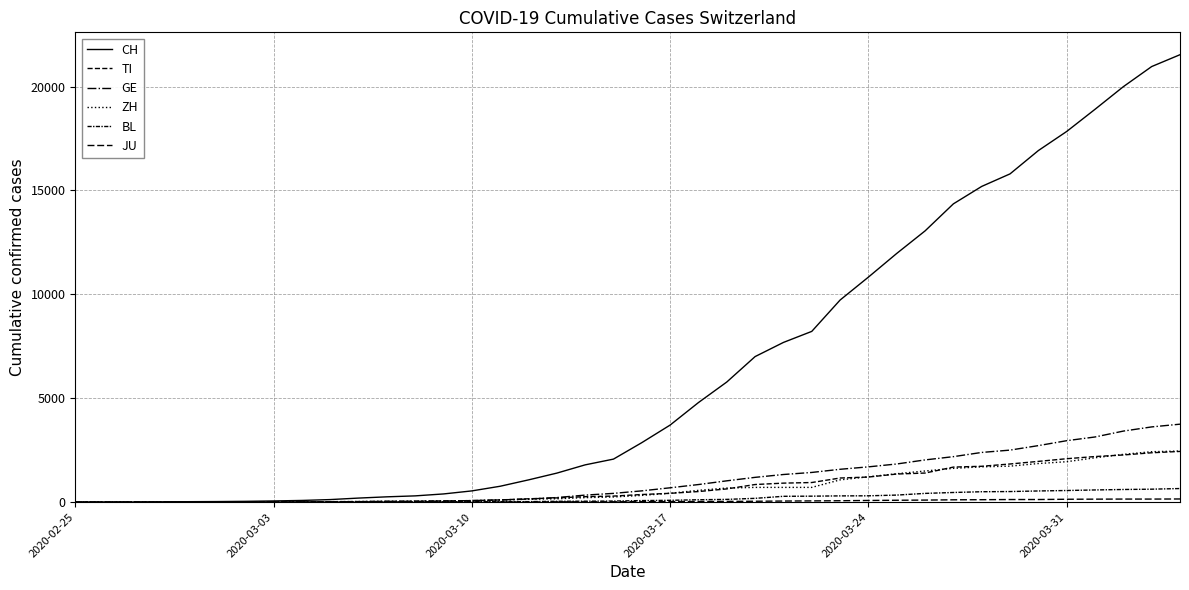

How many lines are shown in the chart?

6